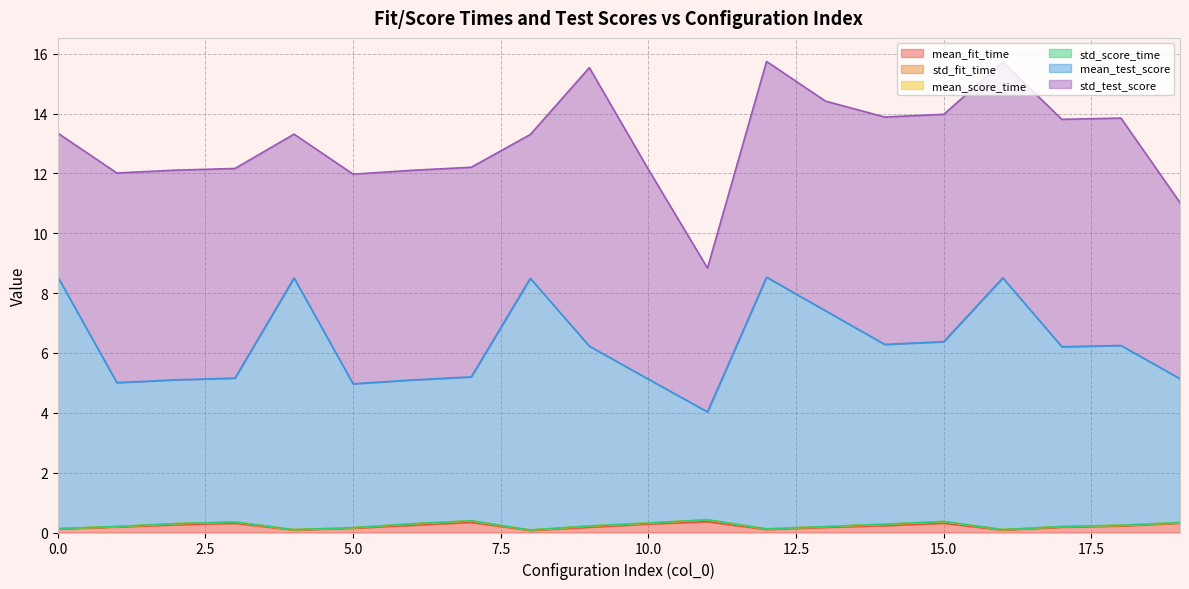

Rank the series at 1 from lowest to highest value.

std_score_time, mean_score_time, std_fit_time, mean_fit_time, mean_test_score, std_test_score